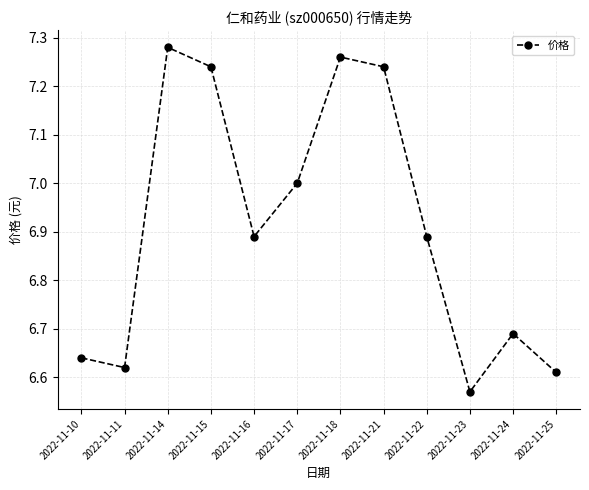

Which label corresponds to the largest value in the chart?

2022-11-14